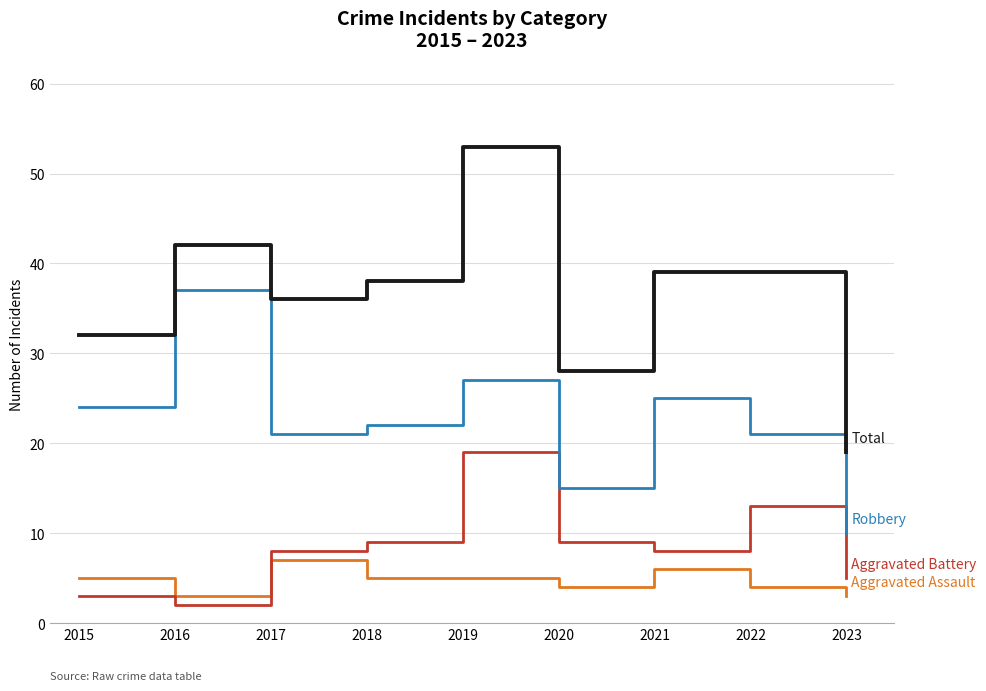

Which label corresponds to the largest value in the chart?

2019